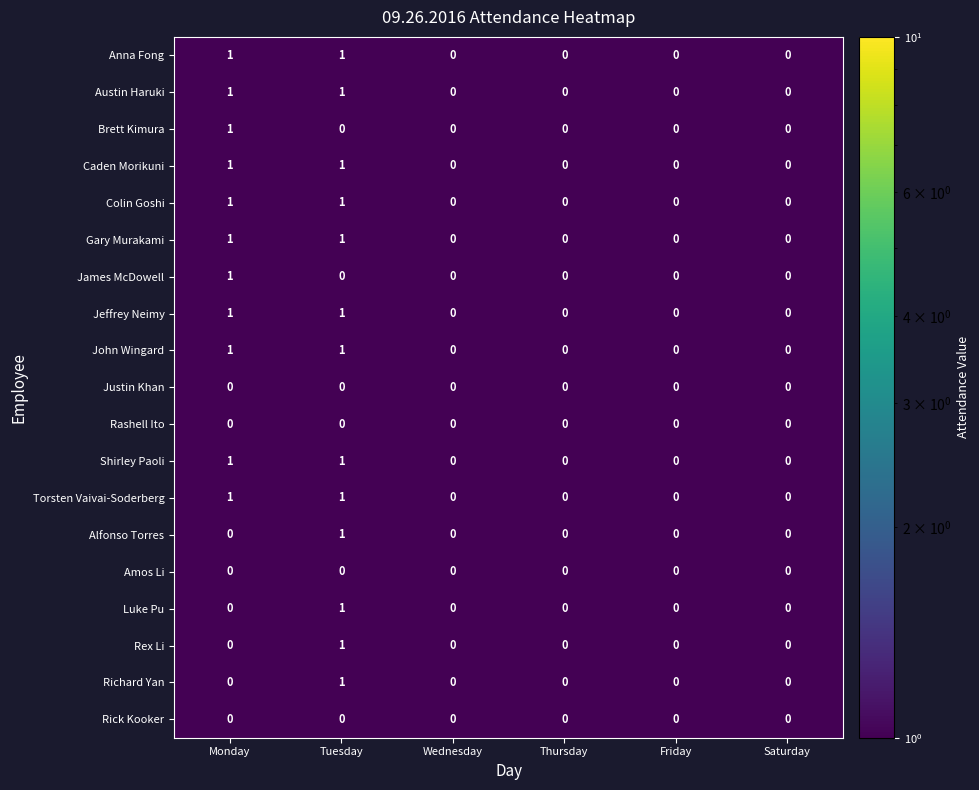

At which category is the sum across all series the highest?

Tuesday